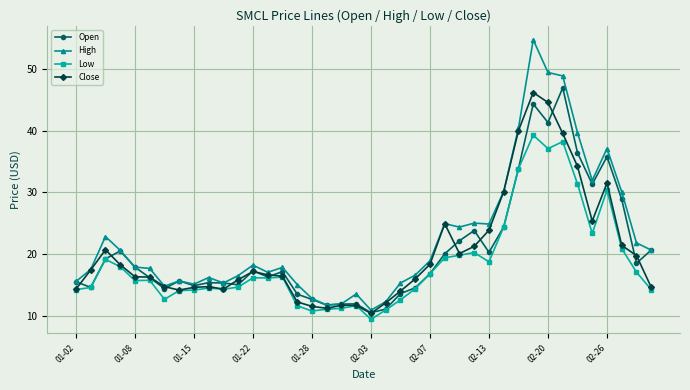

What is the minimum value shown in the chart?

9.5